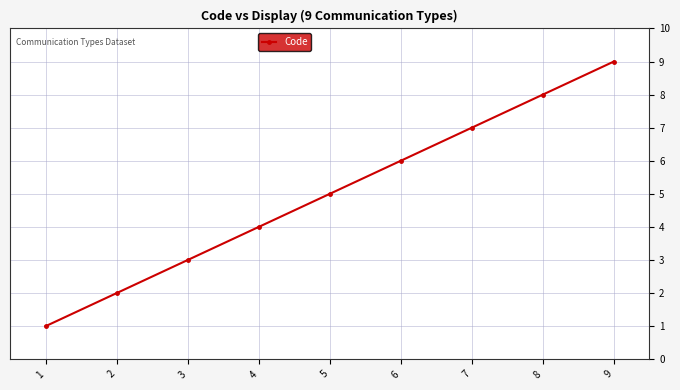

Reading right to left, extract all data points from this chart.

9	8	7	6	5	4	3	2	1